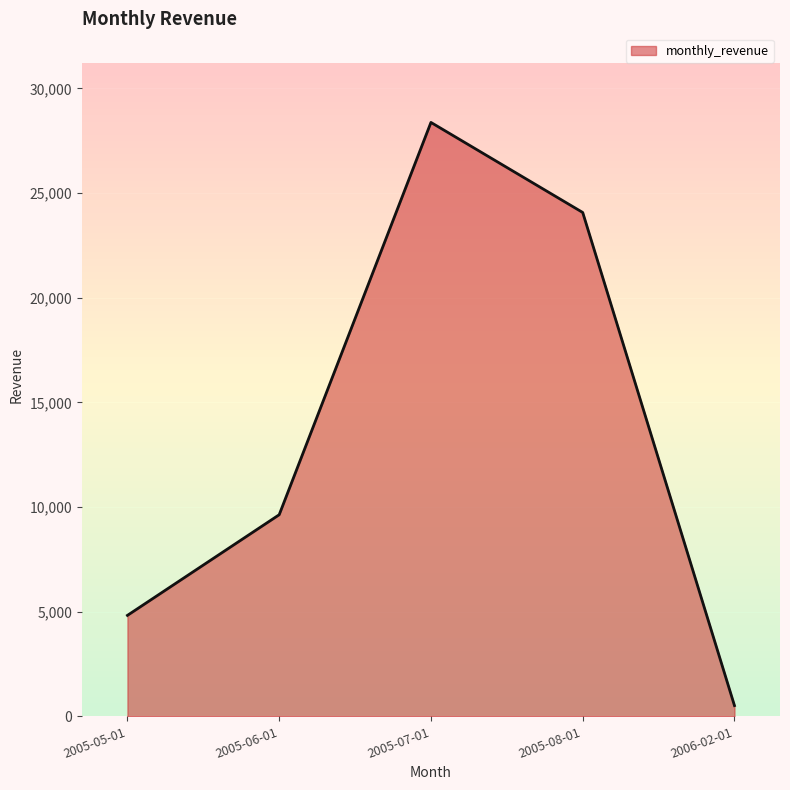

True or false: the data shows 13638.9 at 2005-06-01.

False